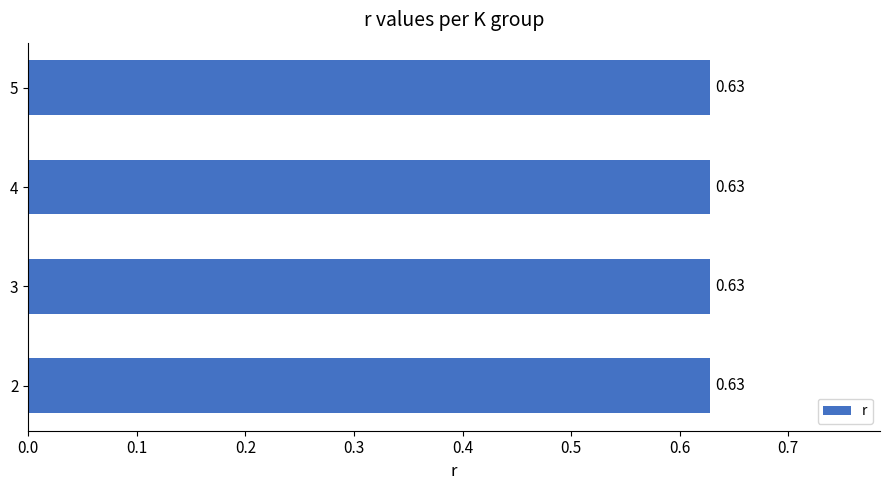

The value at 4 is 0.2. True or false?

False